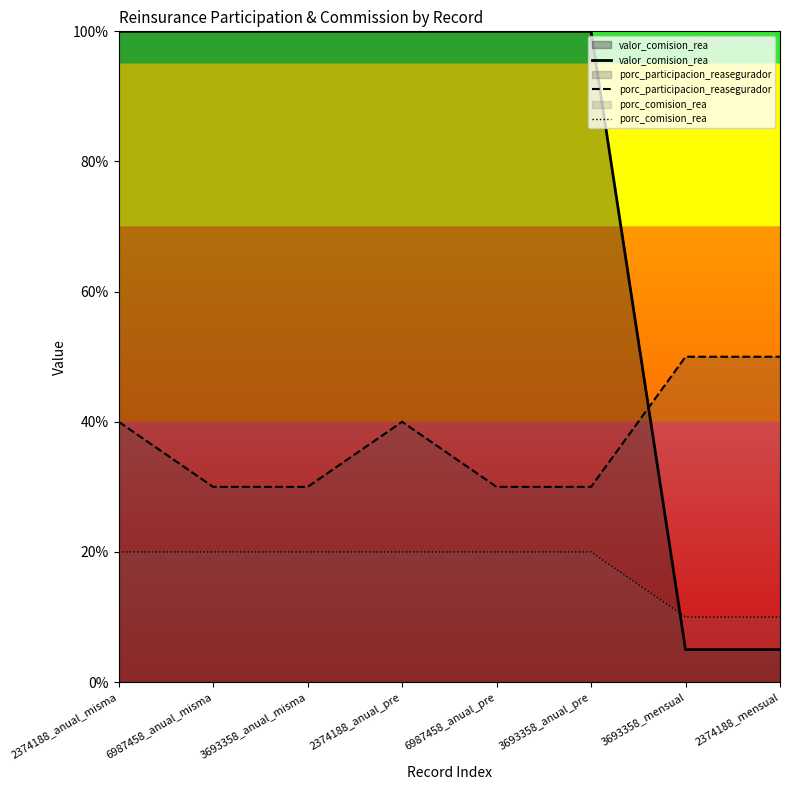

True or false: valor_comision_rea has more than 0 points higher than both neighbors.

False